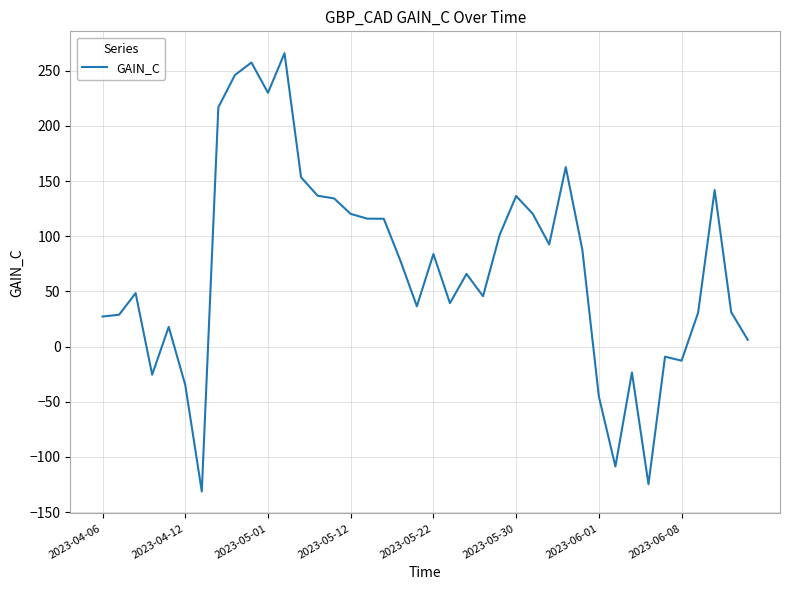

What is the maximum value shown in the chart?

265.8